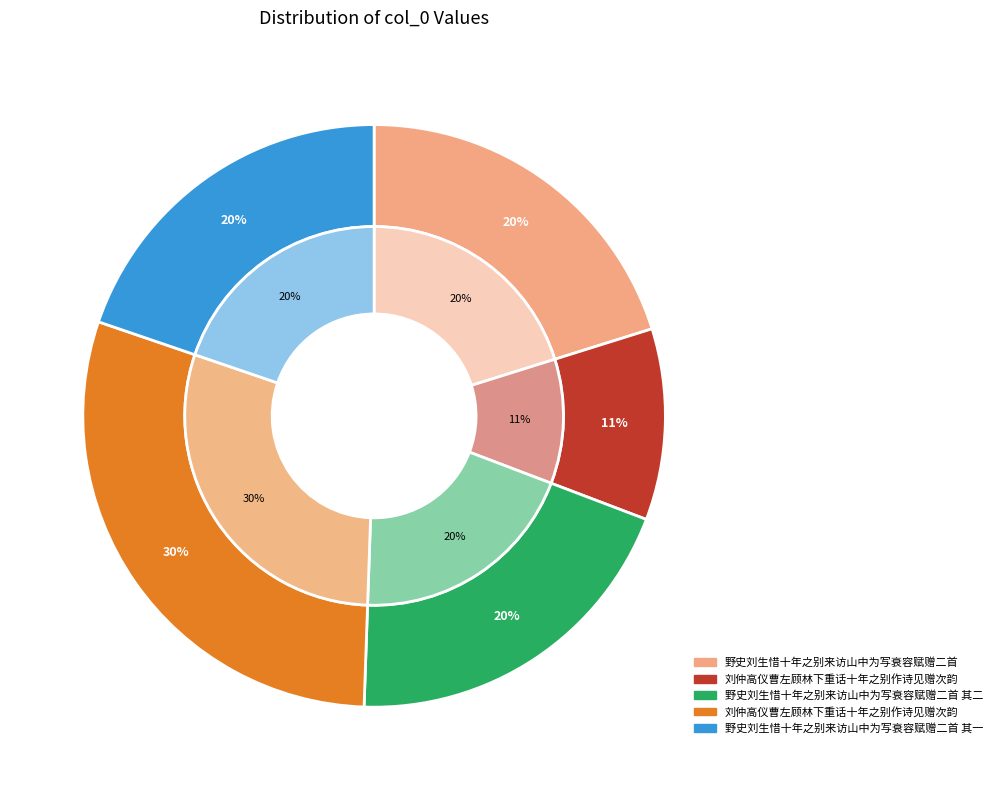

Count the number of slices in the pie.

5